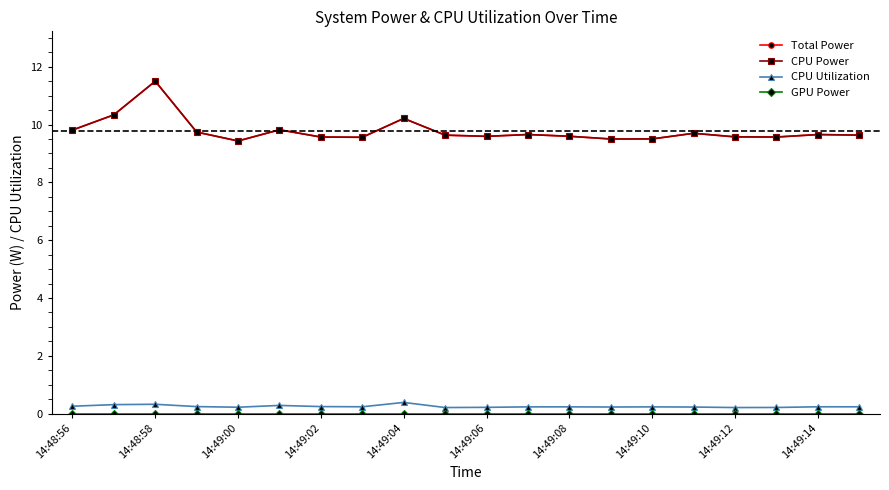

What is the difference between the second highest and minimum values in the CPU Power series?

0.9